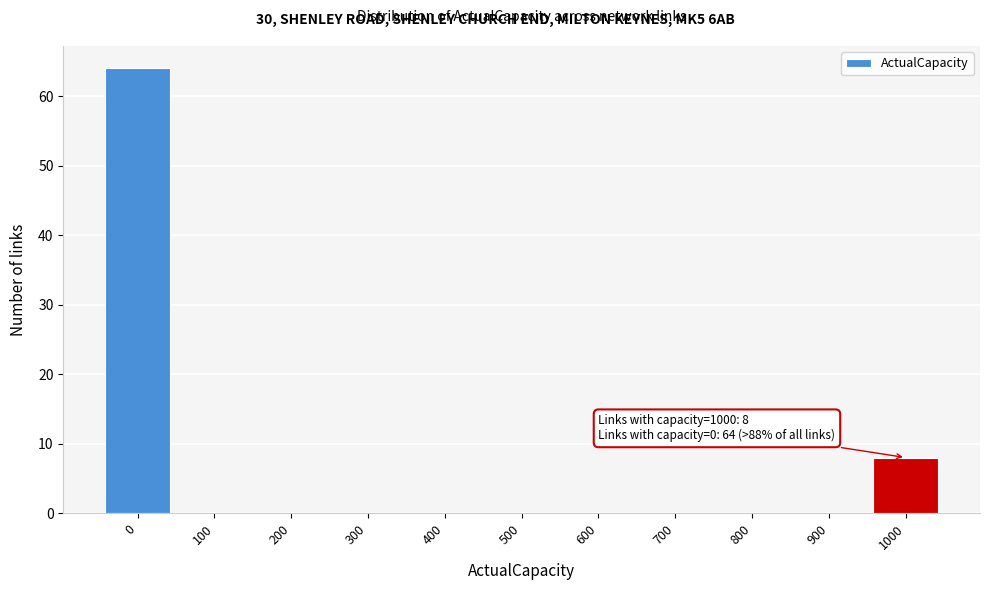

Which range on the x-axis has the tallest bar?

-50 to 50